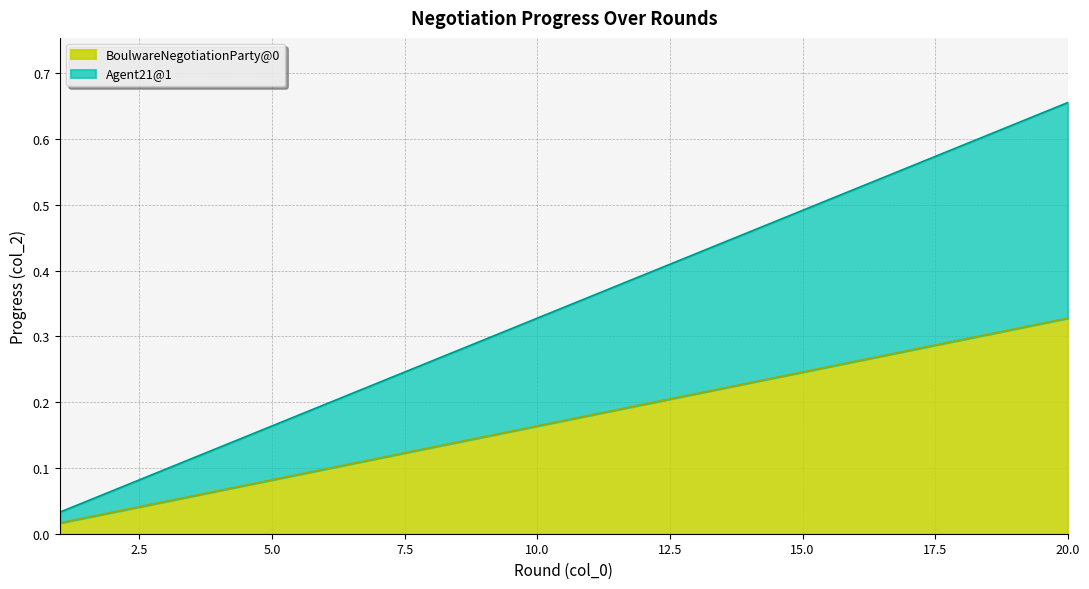

Which category has the highest value in the Agent21@1 series?

20